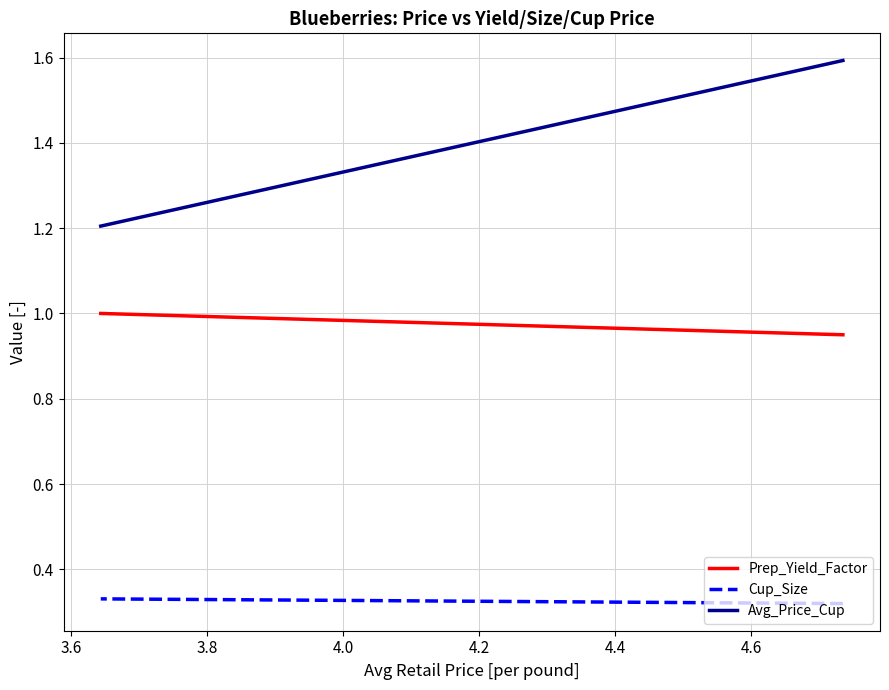

List the series in order of their overall mean, highest first.

Avg_Price_Cup, Prep_Yield_Factor, Cup_Size